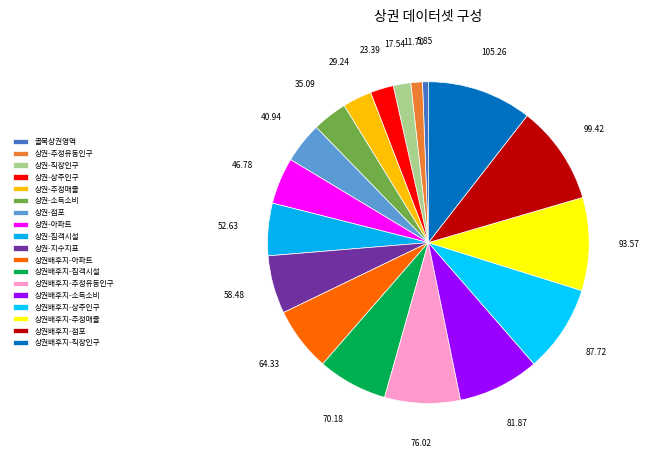

How many segments does this pie chart have?

18